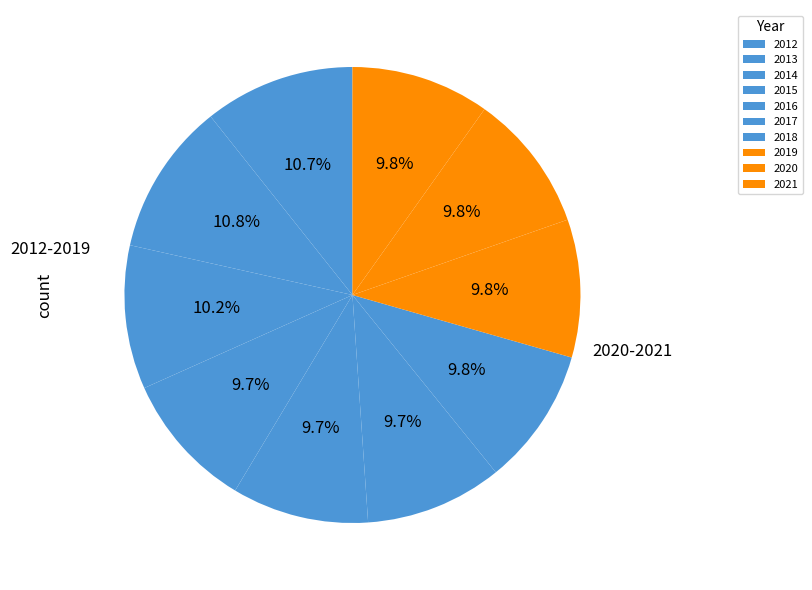

Count the number of slices in the pie.

10